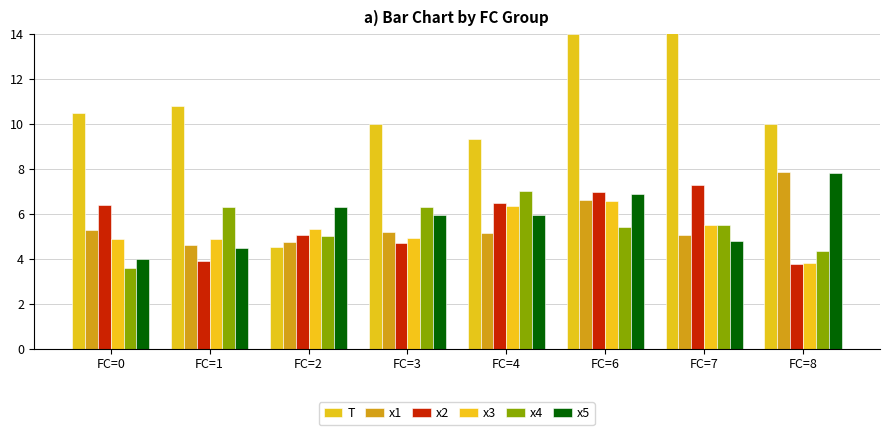

Reading left to right, transcribe all the data shown in this chart.

T: 10.5	10.8	4.5	10.0	9.3	14.0	15.0	10.0
x1: 5.3	4.6	4.8	5.2	5.1	6.6	5.1	7.8
x2: 6.4	3.9	5.1	4.7	6.5	7.0	7.3	3.8
x3: 4.9	4.9	5.3	4.9	6.3	6.6	5.5	3.8
x4: 3.6	6.3	5.0	6.3	7.0	5.4	5.5	4.3
x5: 4.0	4.5	6.3	6.0	5.9	6.9	4.8	7.8